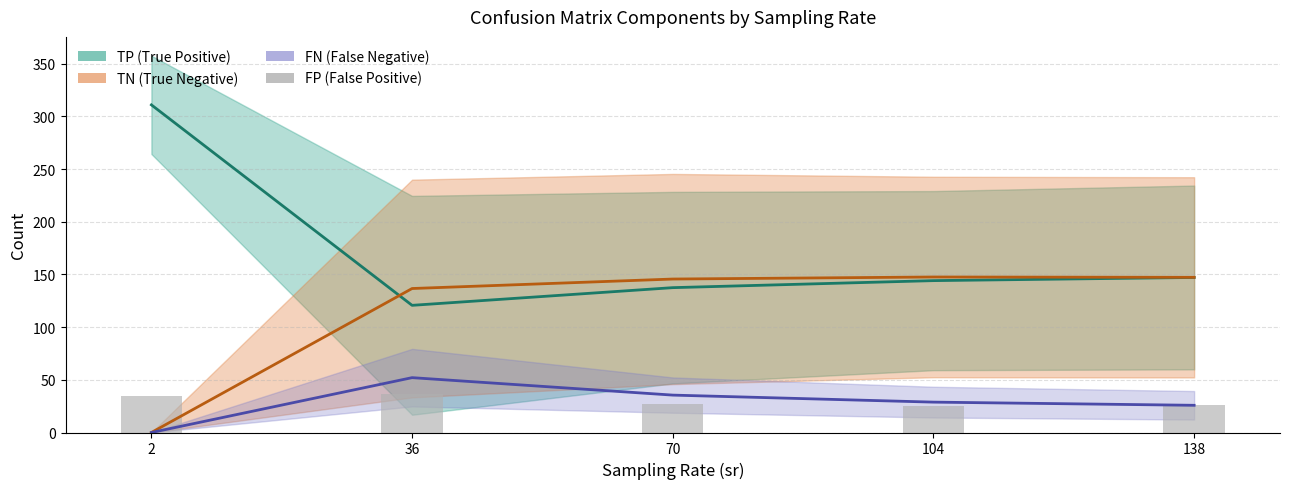

What is the difference between the maximum and second lowest values in the TP mean series?

173.5